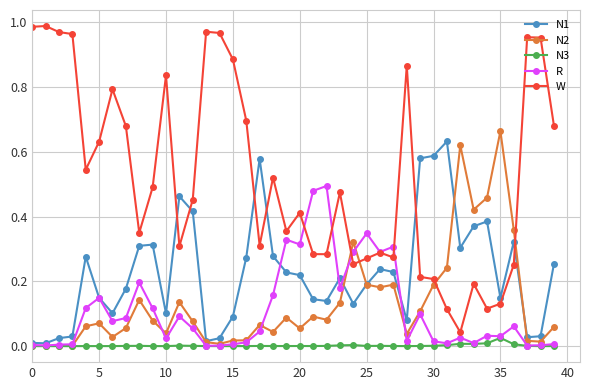

Which series has the largest range (max minus min)?

W